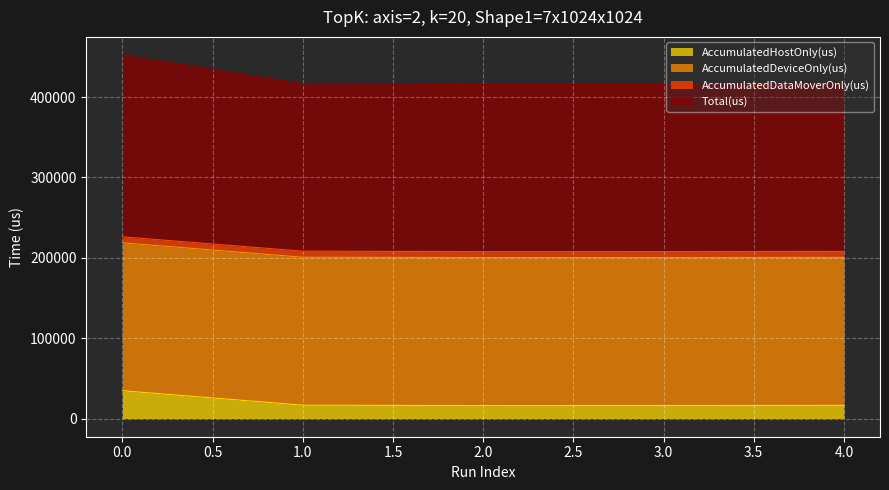

How many values in the Total(us) series exceed 207981?

2